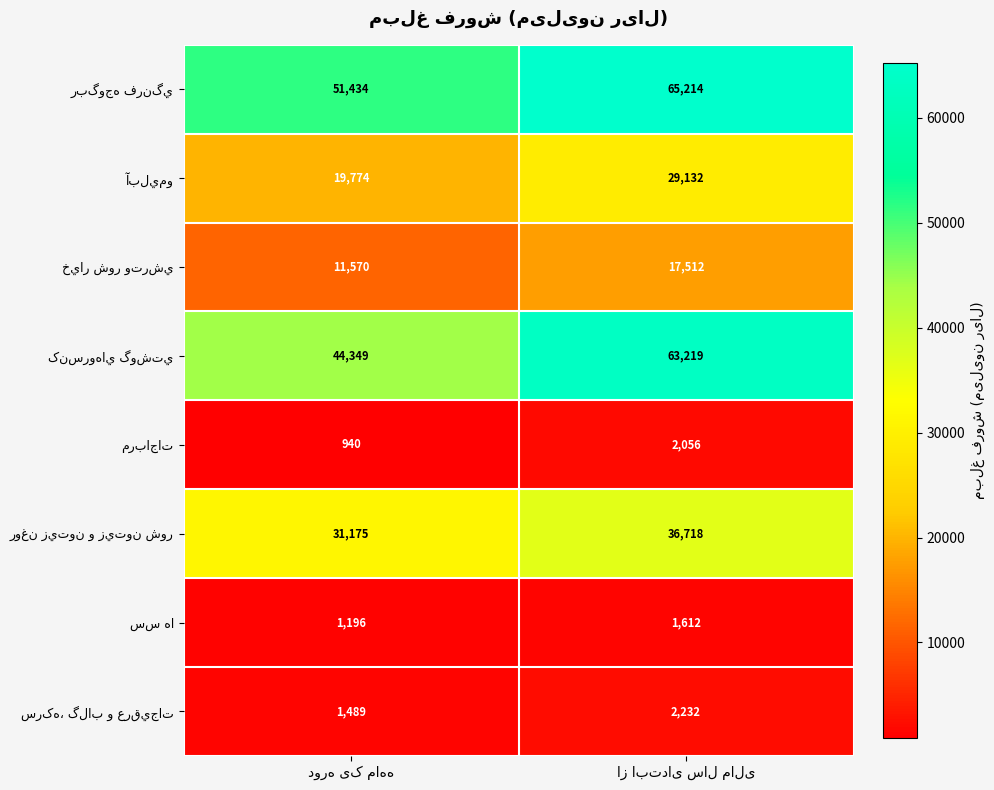

What is the minimum value shown in the chart?

940